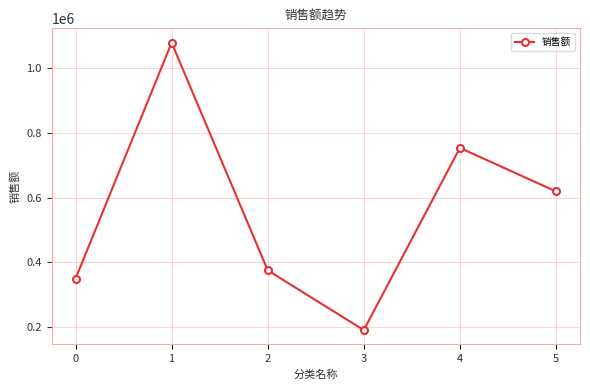

Reading right to left, list all the values displayed in this chart.

5=619597.8	4=754133.0	3=191124.3	2=375751.7	1=1079069.8	0=350089.9